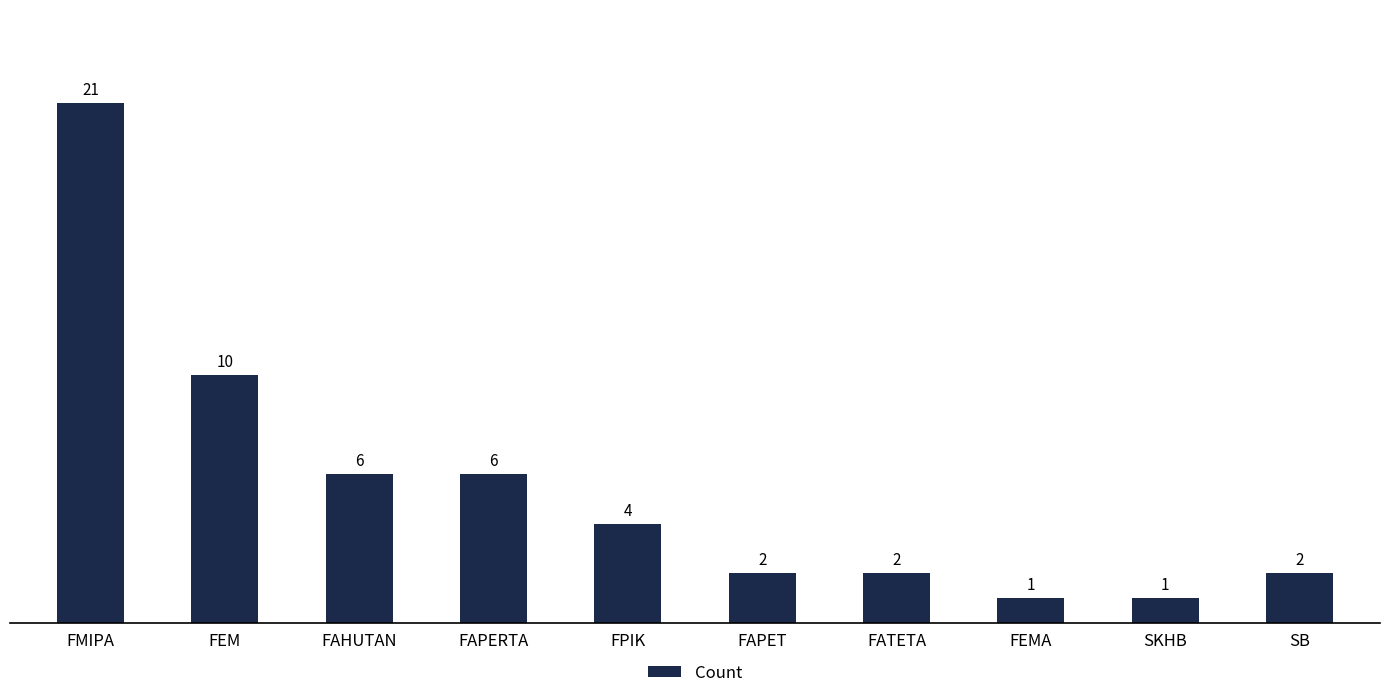

The chart shows a value of 1 at SKHB. True or false?

True